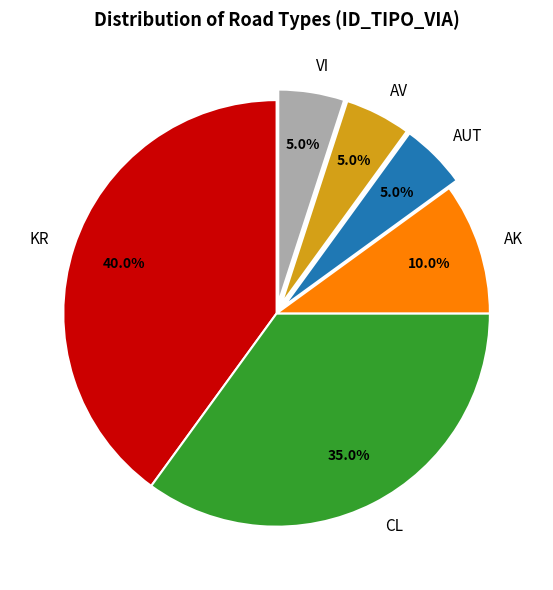

What percentage is NOT represented by AUT?

95.0%